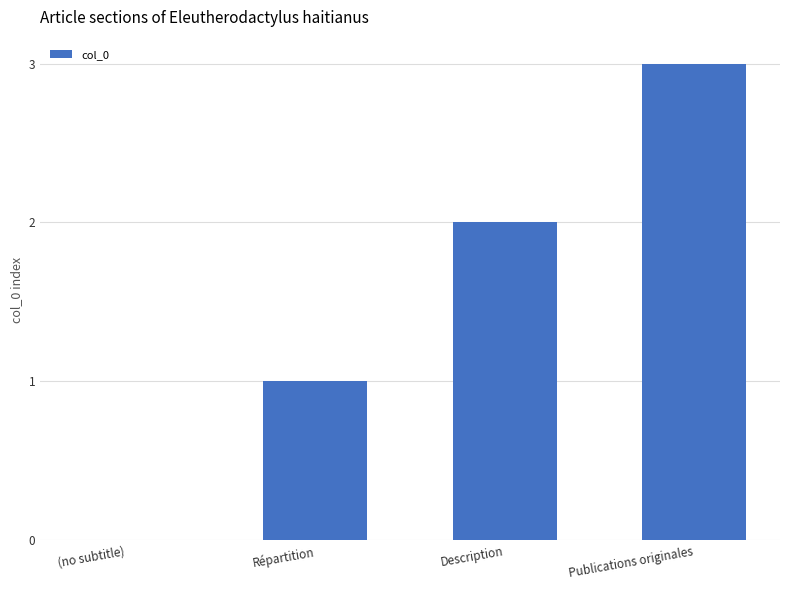

The chart shows a value of 0 at (no subtitle). True or false?

True